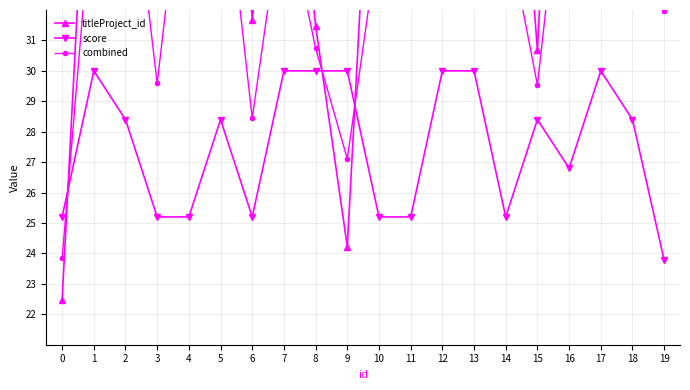

Which series changed the most between 0 and 14?

titleProject_id